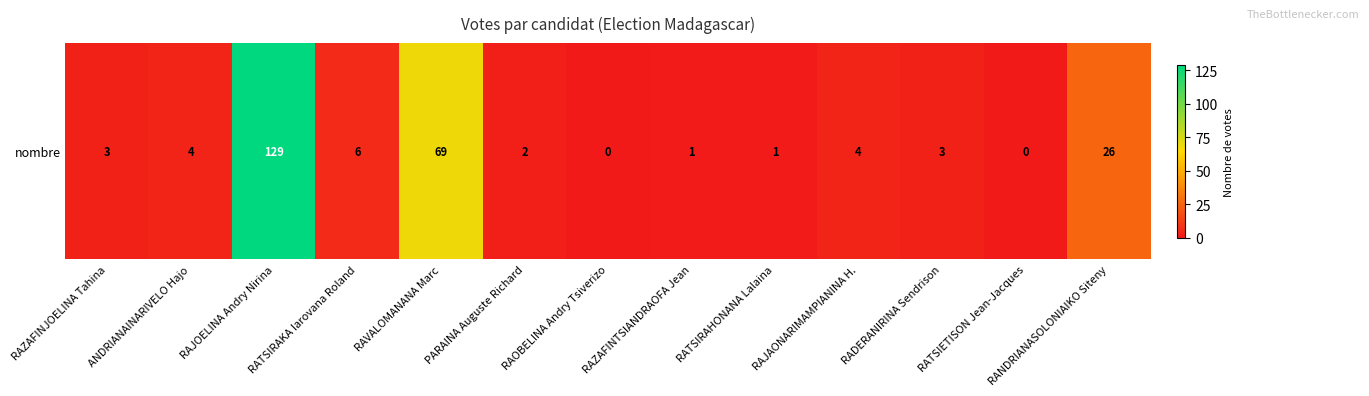

Reading left to right, list all the values displayed in this chart.

RAZAFINJOELINA Tahina=3	ANDRIANAINARIVELO Hajo=4	RAJOELINA Andry Nirina=129	RATSIRAKA Iarovana Roland=6	RAVALOMANANA Marc=69	PARAINA Auguste Richard=2	RAOBELINA Andry Tsiverizo=0	RAZAFINTSIANDRAOFA Jean=1	RATSIRAHONANA Lalaina=1	RAJAONARIMAMPIANINA H.=4	RADERANIRINA Sendrison=3	RATSIETISON Jean-Jacques=0	RANDRIANASOLONIAIKO Siteny=26